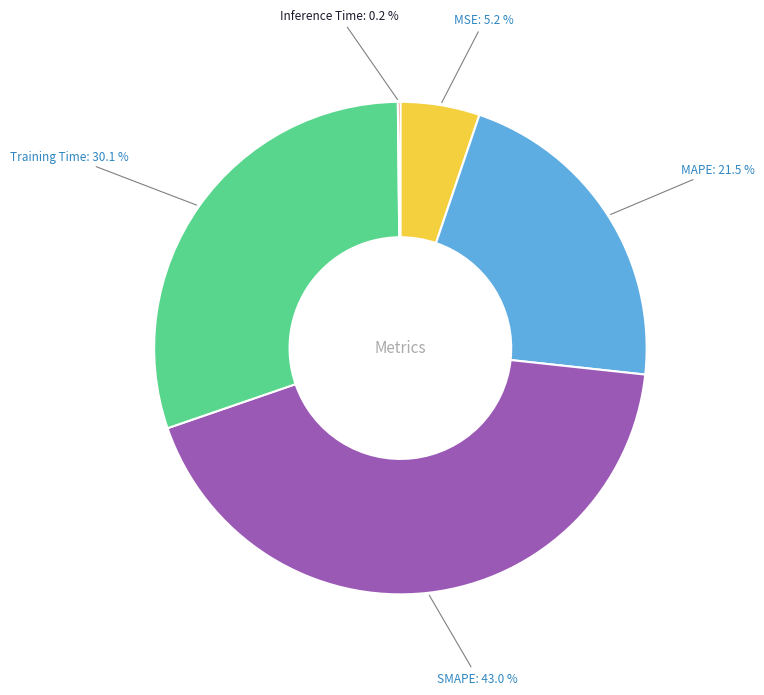

What percentage is the MSE slice, to the nearest percent?

5%